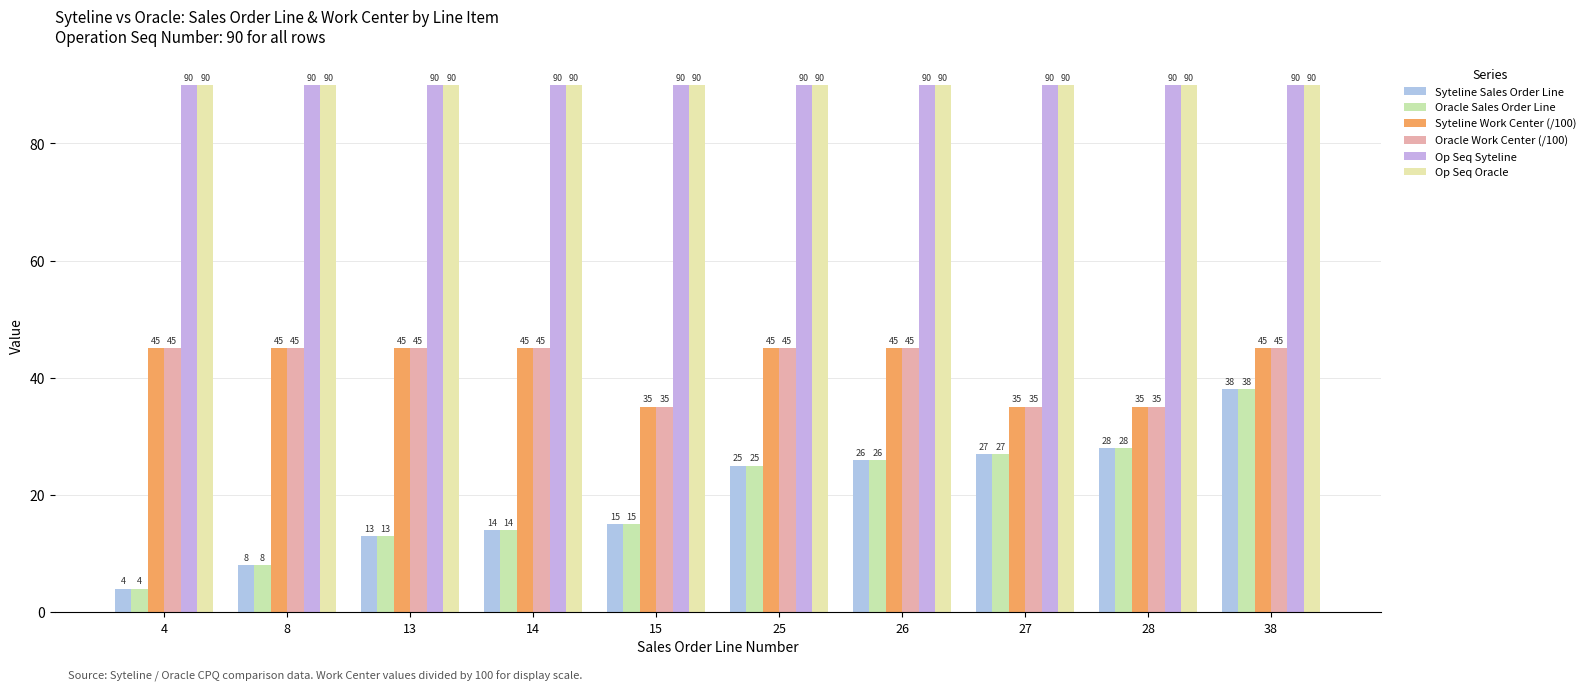

At which category is the sum across all series the highest?

38